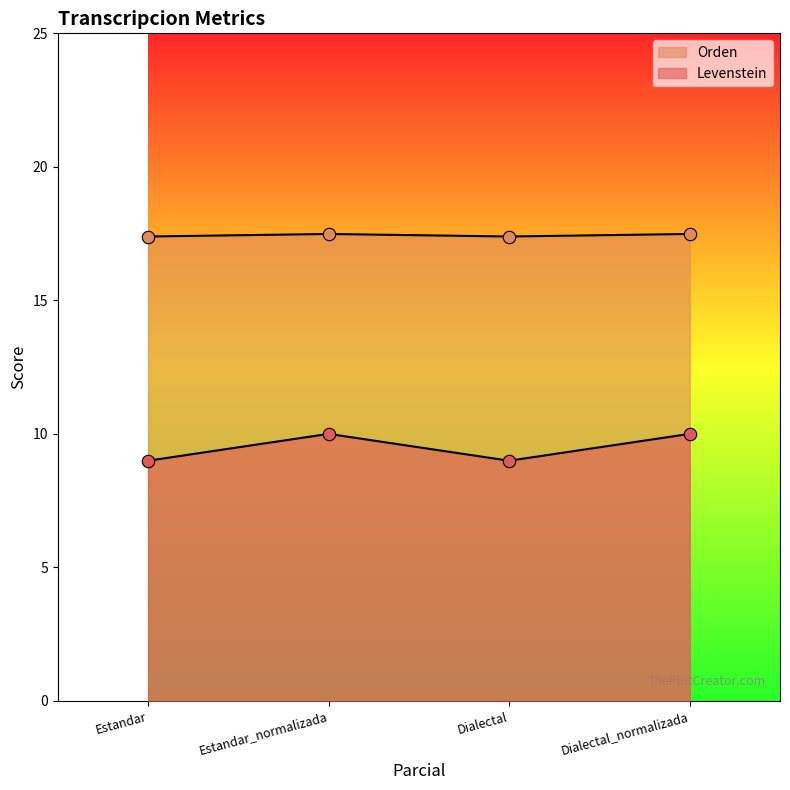

What are all the series names shown in the legend?

Levenstein, Orden